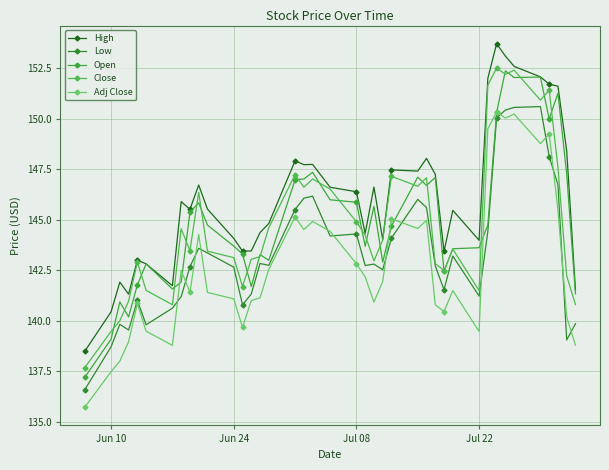

True or false: Adj Close and Open intersect in this chart.

True